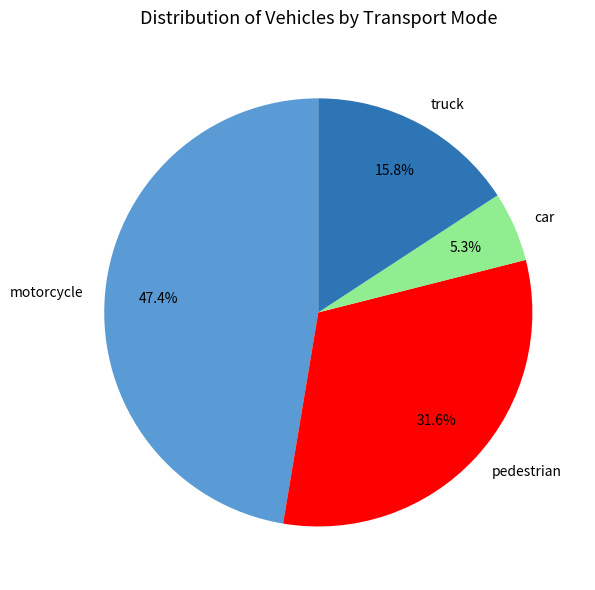

The motorcycle slice represents 47% of the pie. True or false?

True